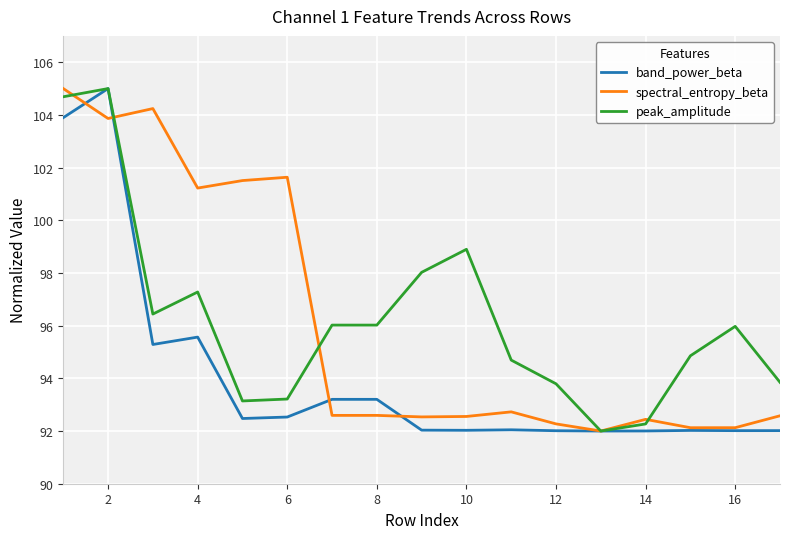

What is the highest value of the peak_amplitude series?

105.0